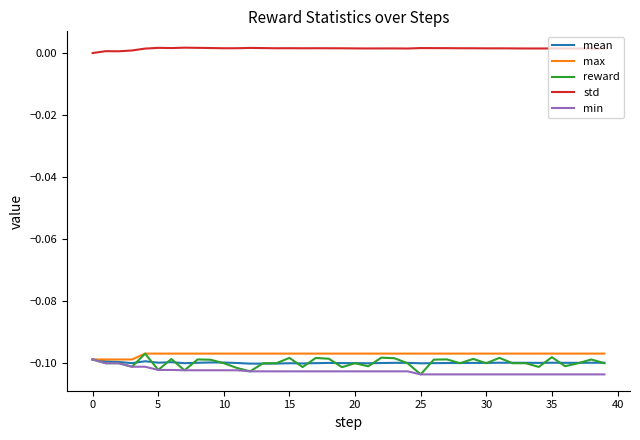

Which series has the largest total across all categories?

std